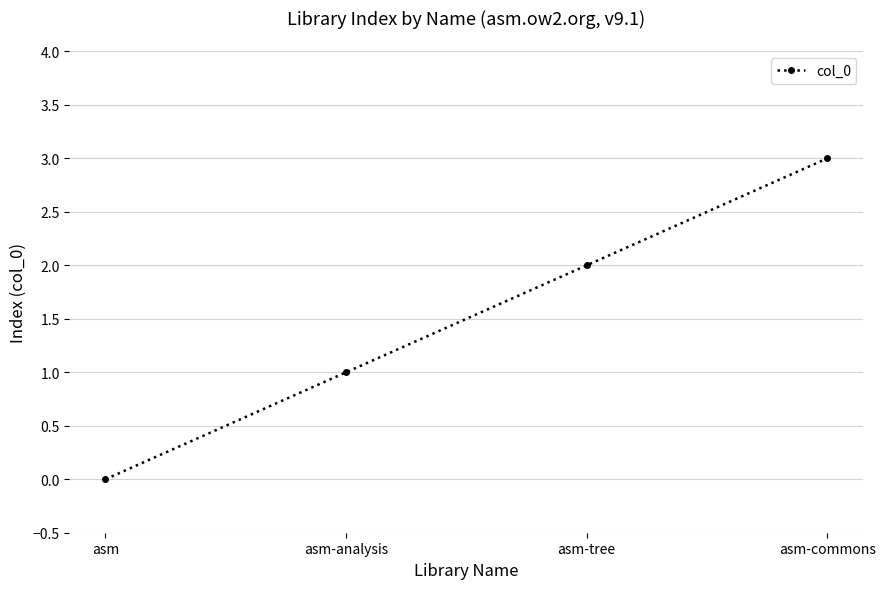

Reading left to right, extract all data points from this chart.

0	1	2	3